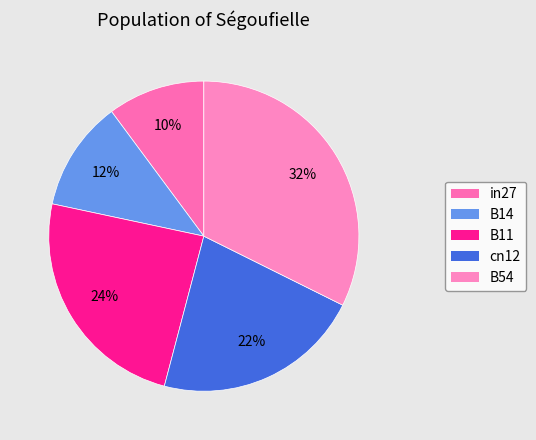

Which slice is the largest?

B54